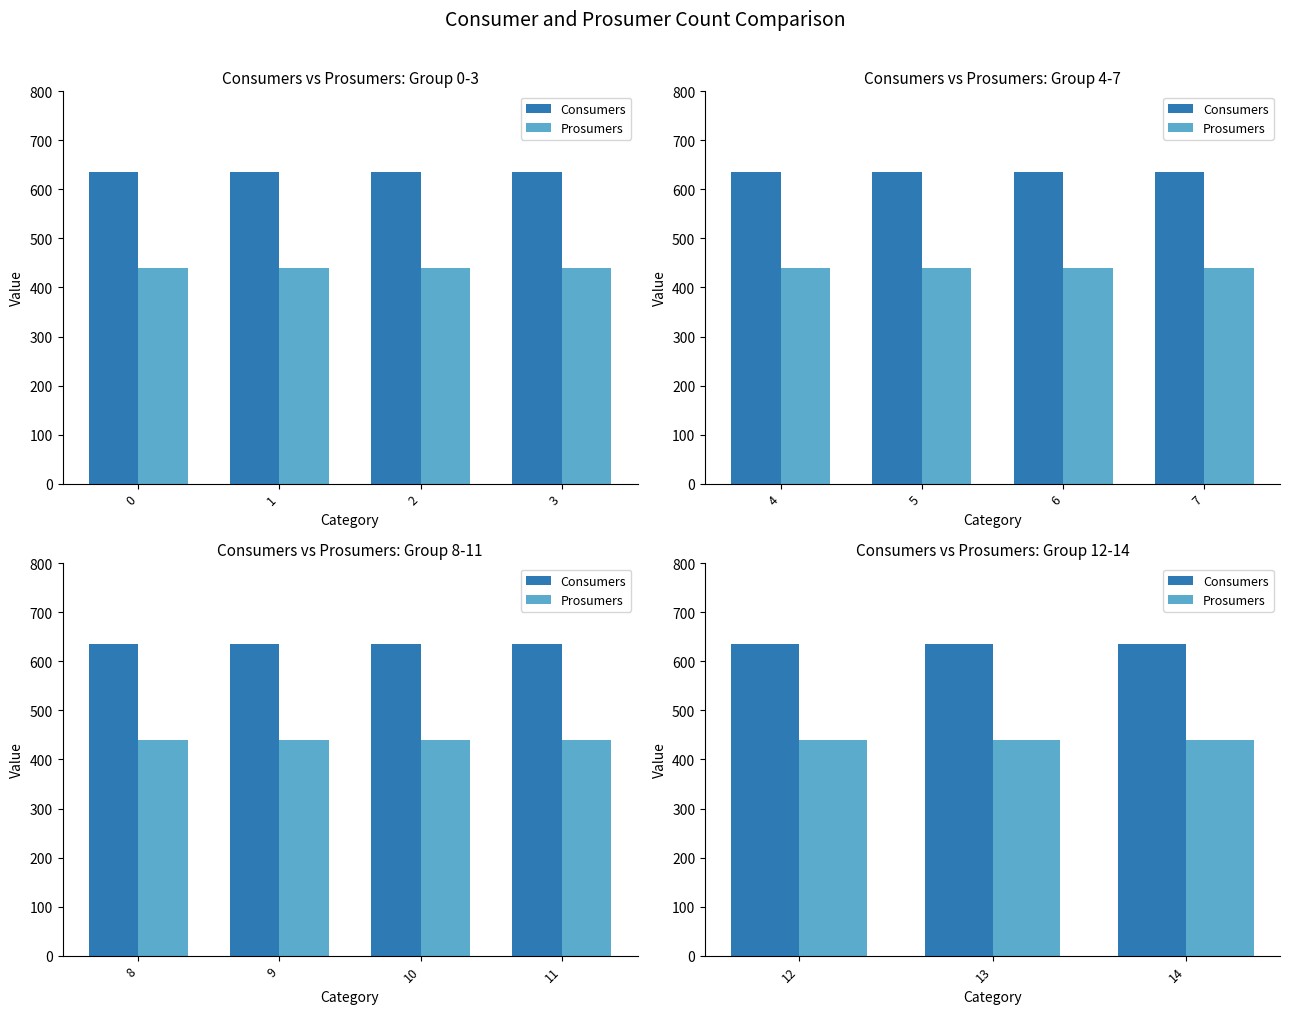

Which series has the largest total across all categories?

Consumers